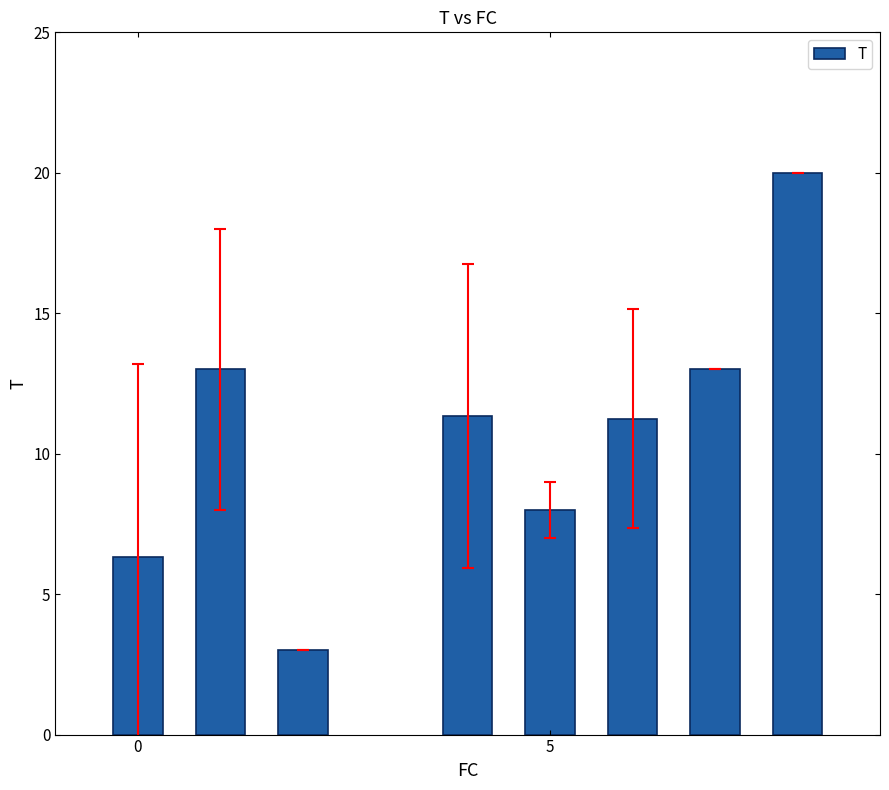

How many bars are there in total?

8